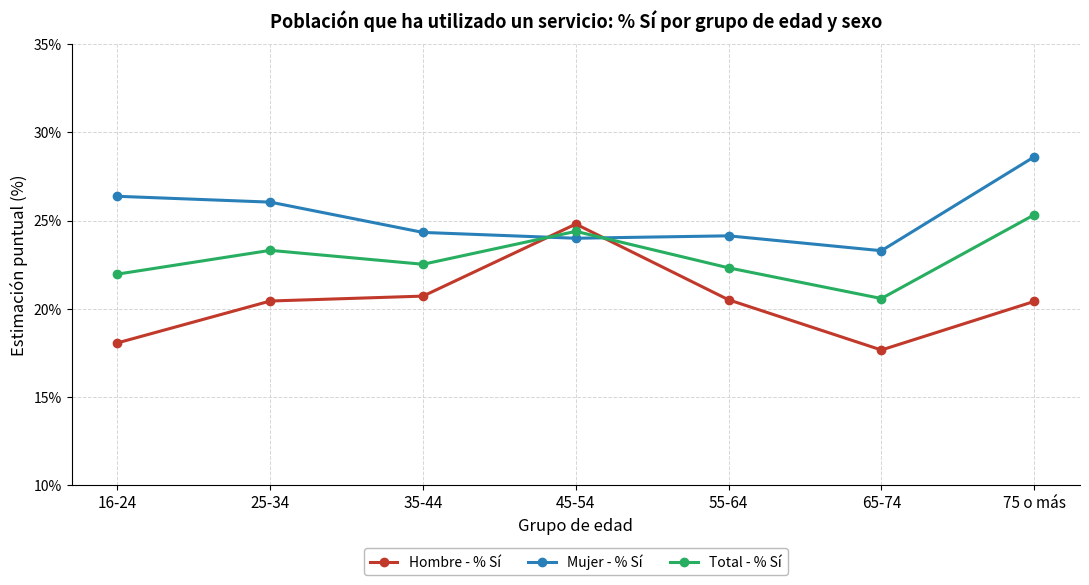

What is the lowest value of the Mujer - % Sí series?

23.3